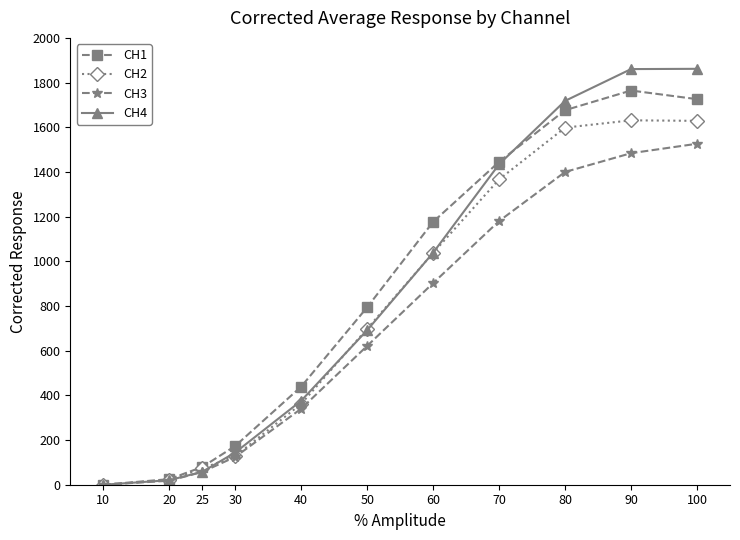

True or false: CH4 has more than 2 interior local peaks.

False